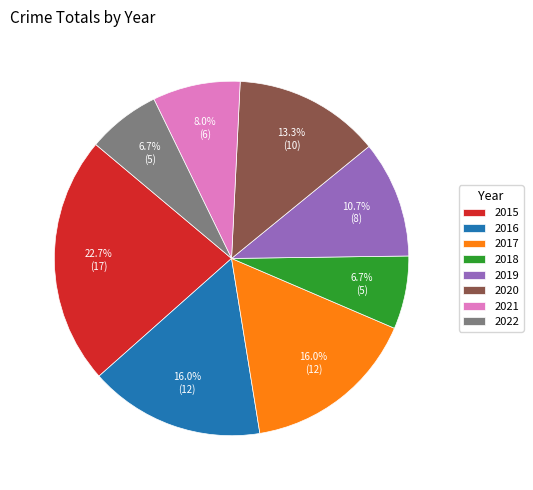

Between 2018 and 2017, which is larger?

2017